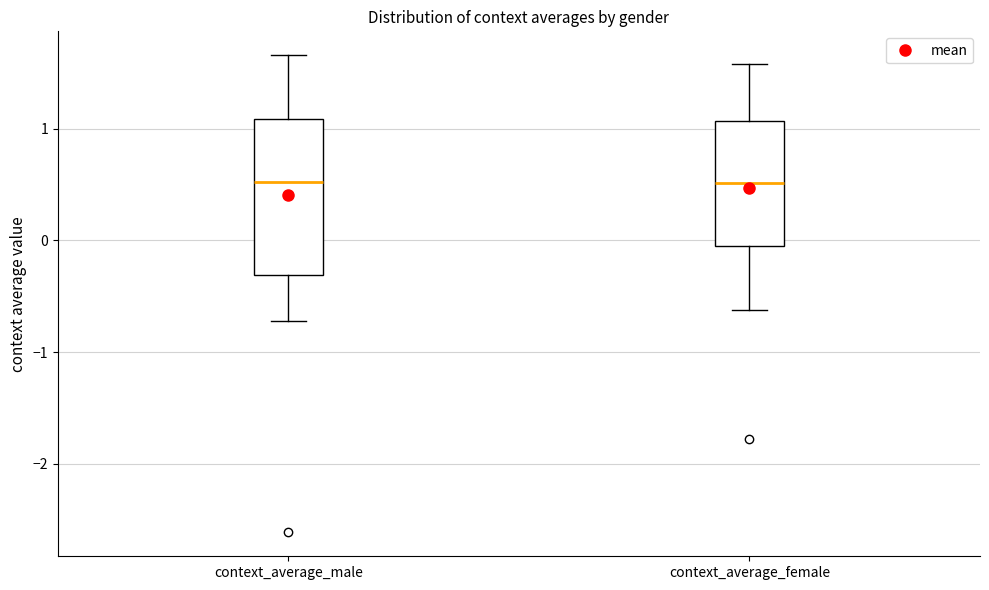

Where does the upper whisker of the box for context_average_female end on the y-axis? The values are not printed on the chart, so give them approximately, as read against the axis.

1.6